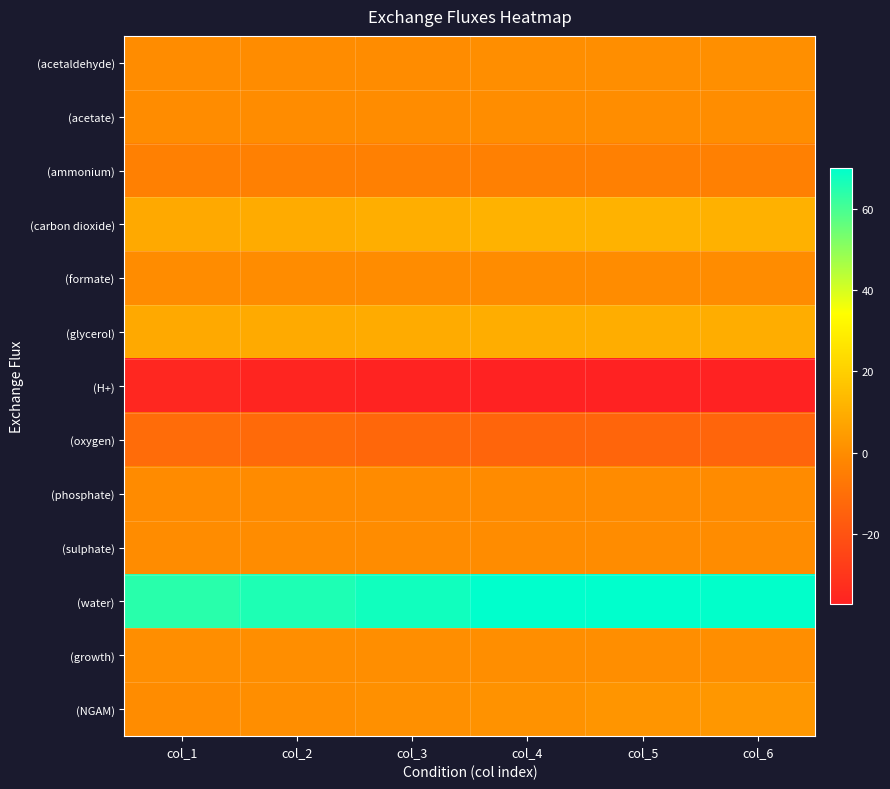

How many distinct data groups are displayed?

13